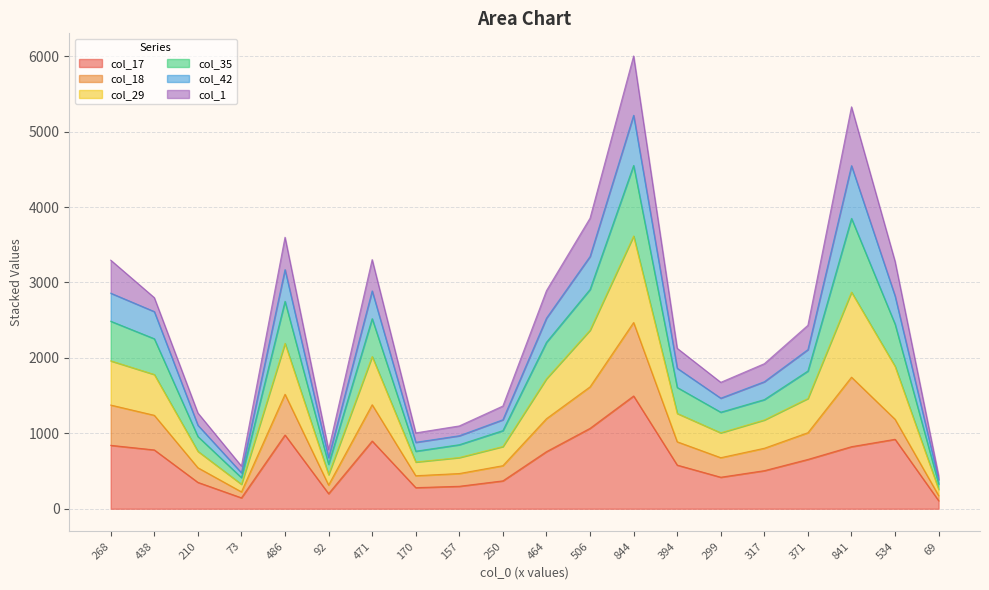

Which has a higher value, 73 or 506?

506